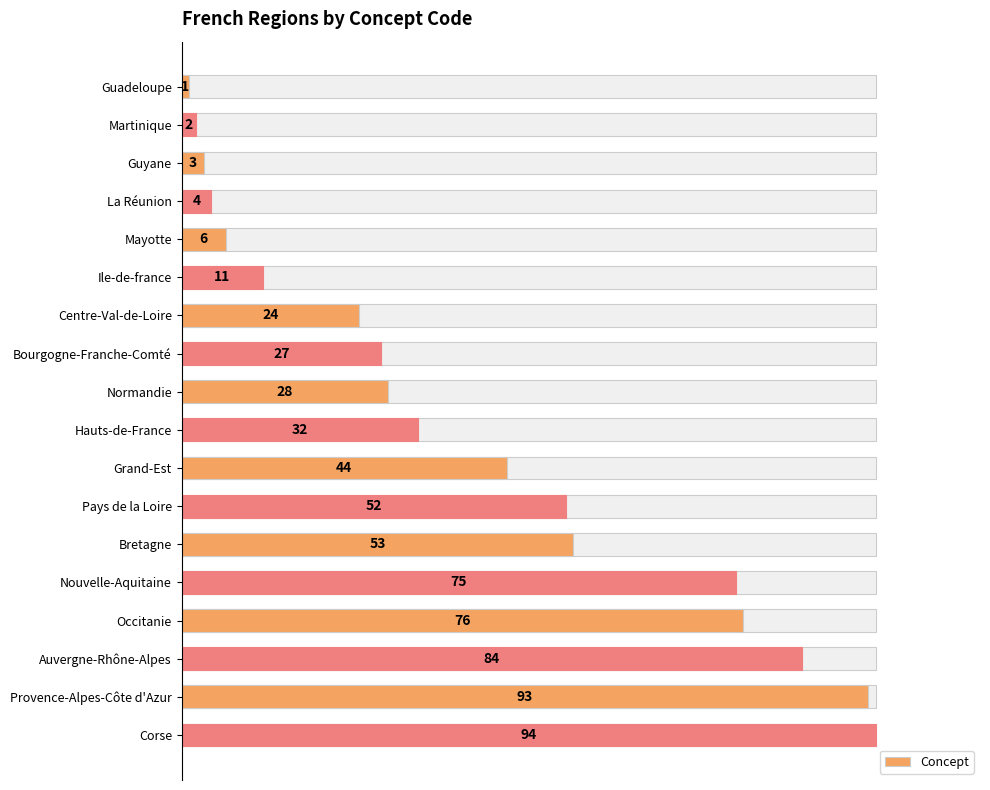

Reading right to left, transcribe all the data shown in this chart.

94	93	84	76	75	53	52	44	32	28	27	24	11	6	4	3	2	1